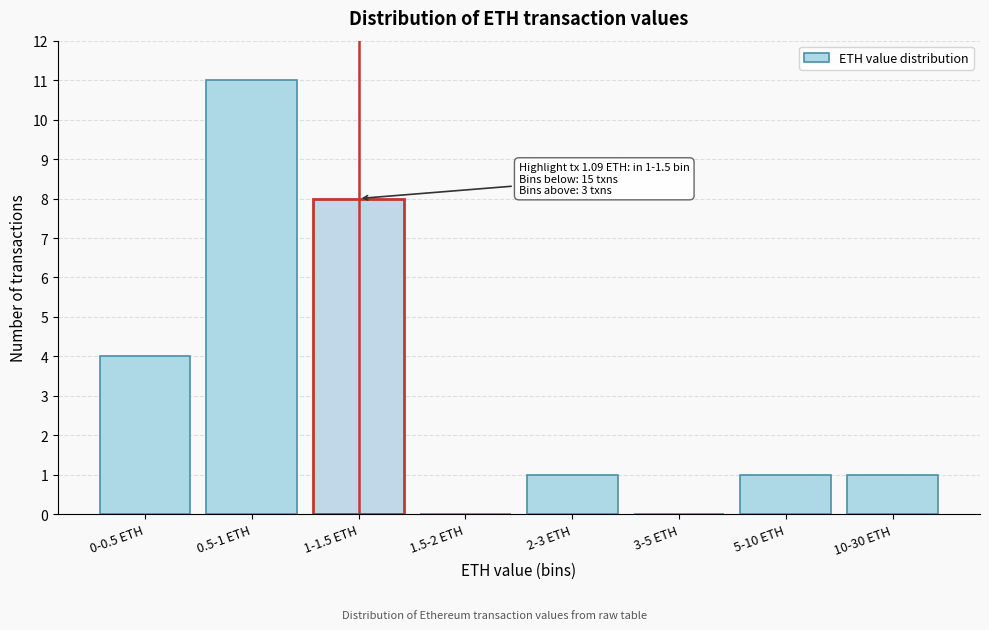

Reading right to left, what are all the values shown in this chart?

10-30 ETH=1	5-10 ETH=1	3-5 ETH=0	2-3 ETH=1	1.5-2 ETH=0	1-1.5 ETH=8	0.5-1 ETH=11	0-0.5 ETH=4